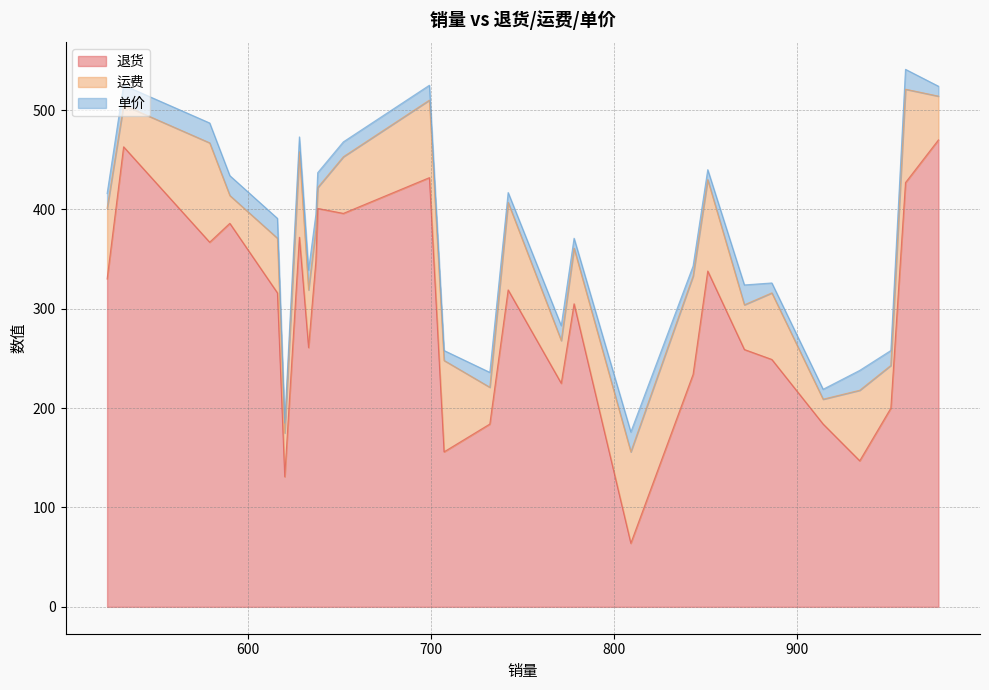

Which has a higher value, 851 or 742?

851